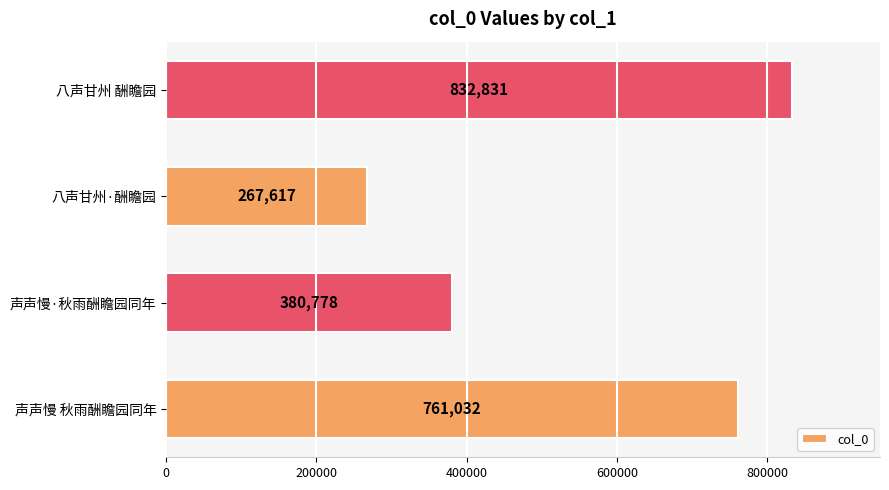

At which label is the value closest to 550224?

声声慢·秋雨酬瞻园同年